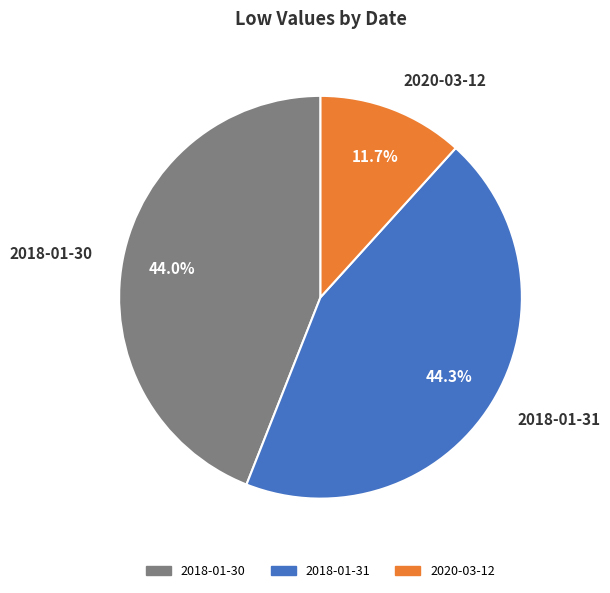

Is it true that 2018-01-31 is 54% of the pie?

False